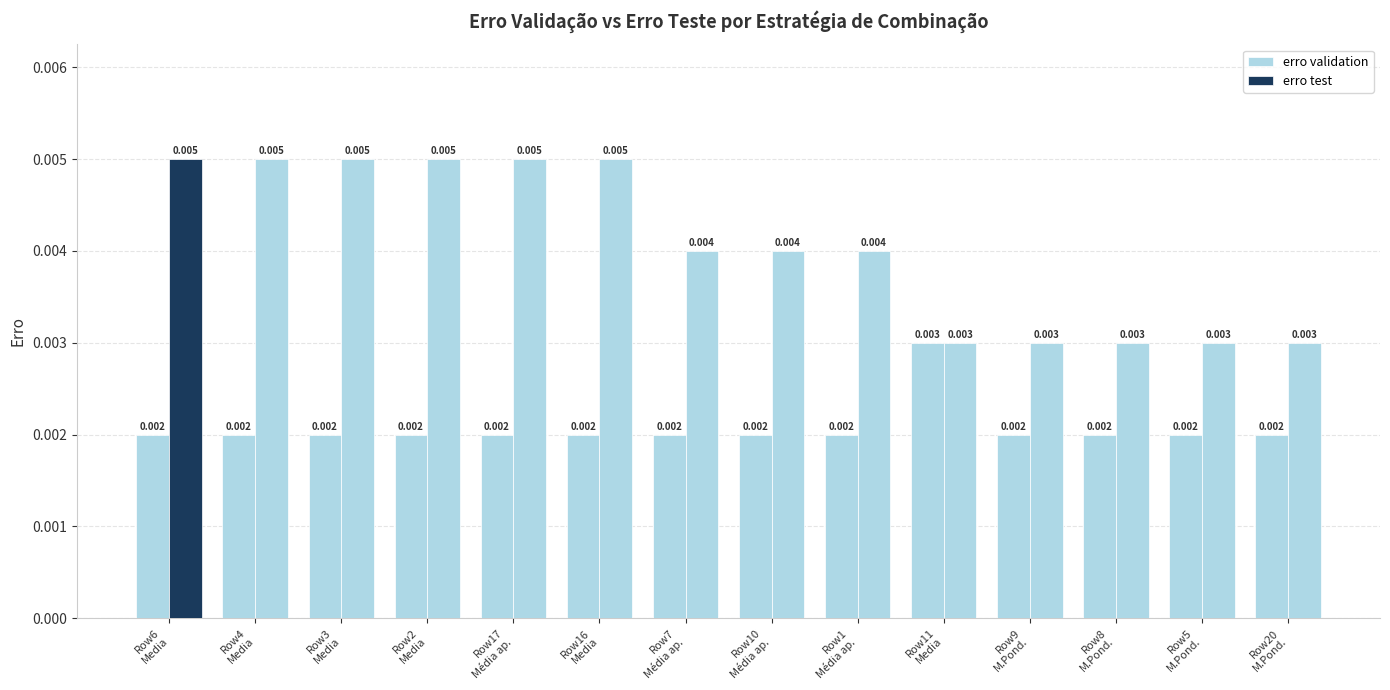

The value of erro test at Row3
Media is 0.0. True or false?

False